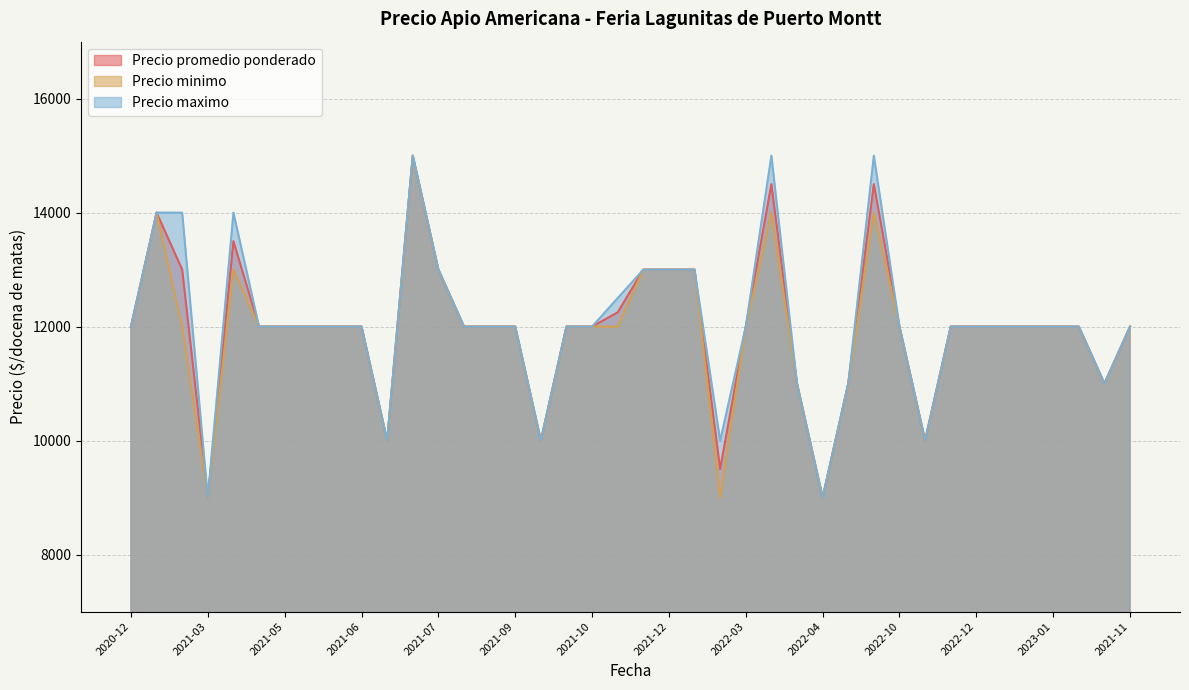

What is the approximate value of Precio promedio ponderado at 2022-12, to the nearest 50?

12000